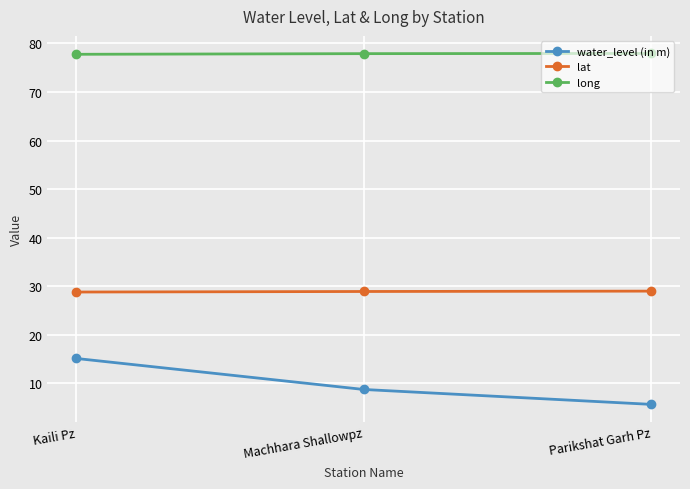

What is the label of the 3rd point from the right?

Kaili Pz